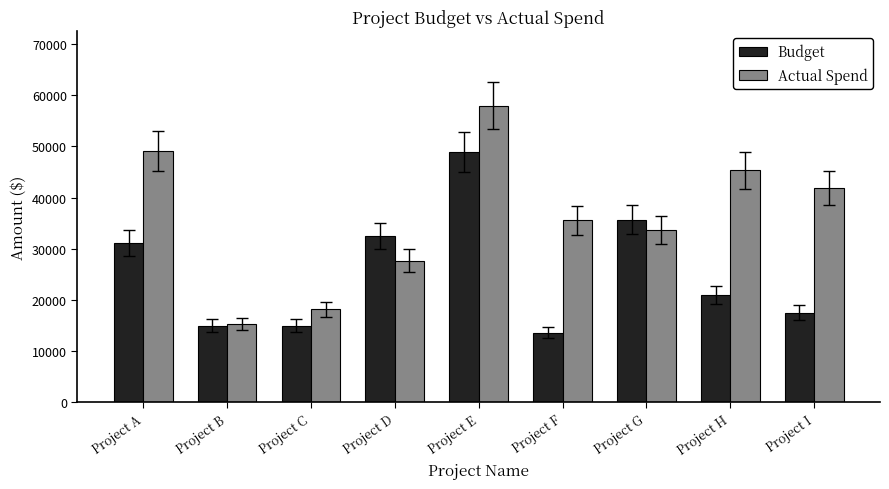

What value does the Actual Spend series have at Project E, to the nearest 50?

58000